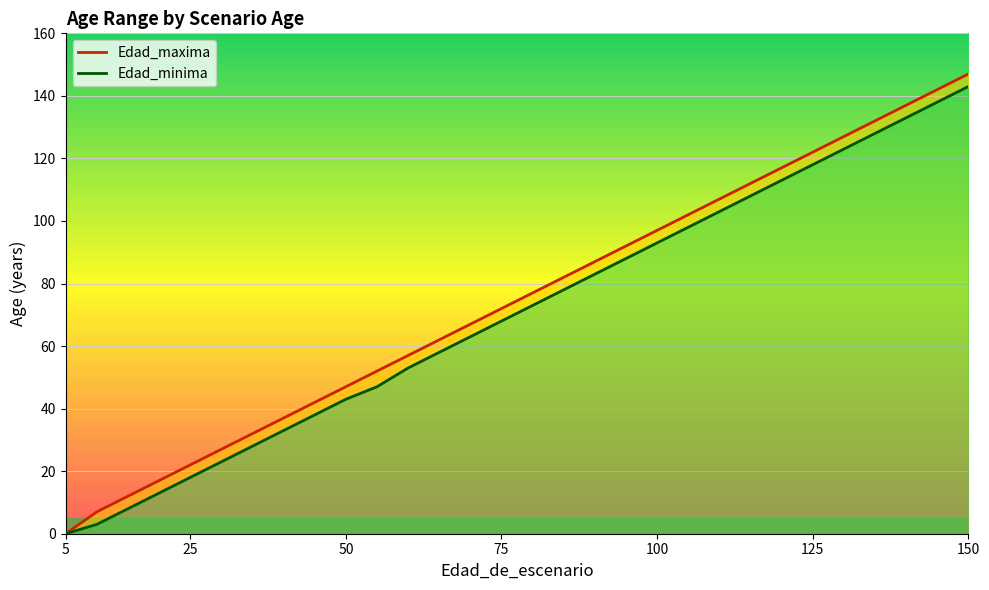

Rank the series by their average value, from highest to lowest.

Edad_maxima line, Edad_minima line